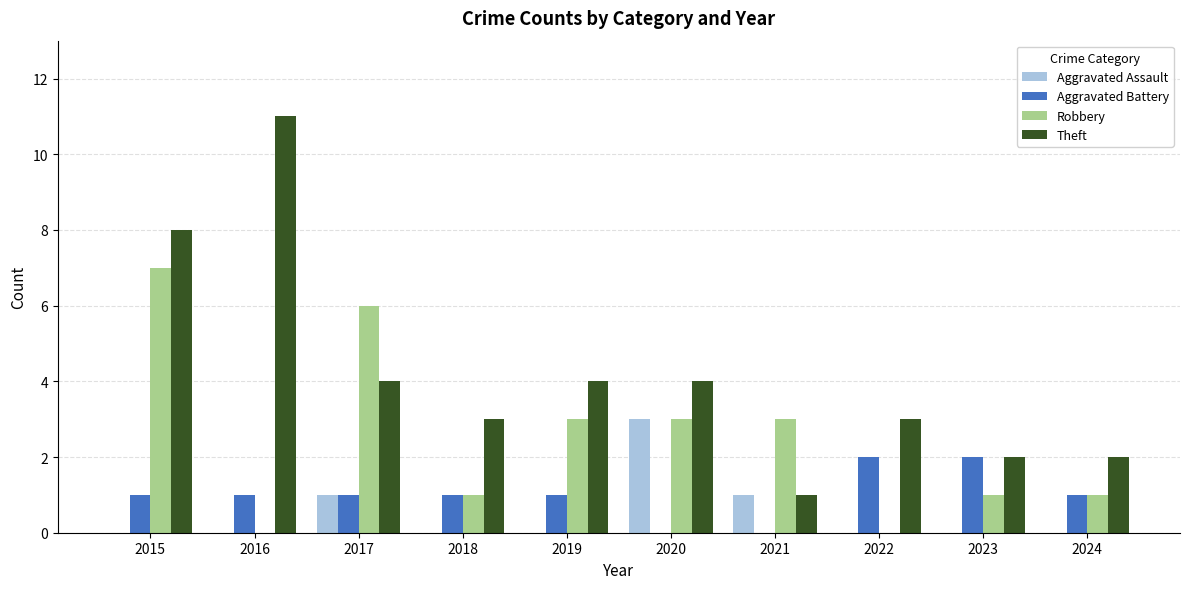

Count the number of categories in the chart.

10